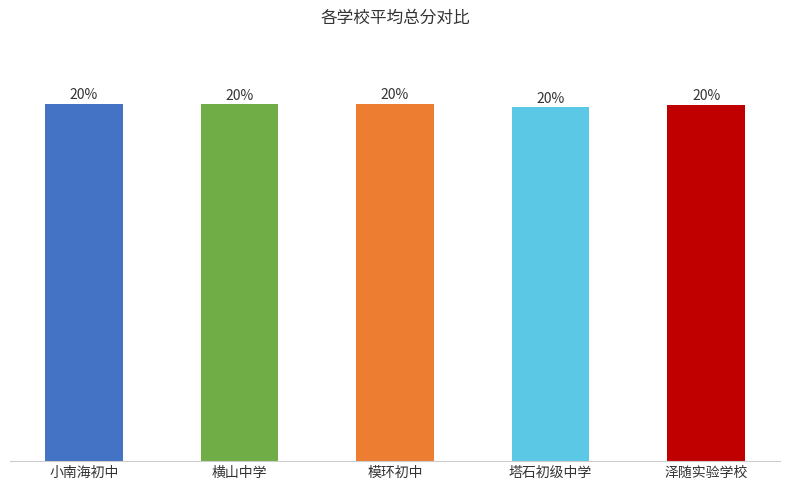

The value at 泽随实验学校 is 271.7. True or false?

False